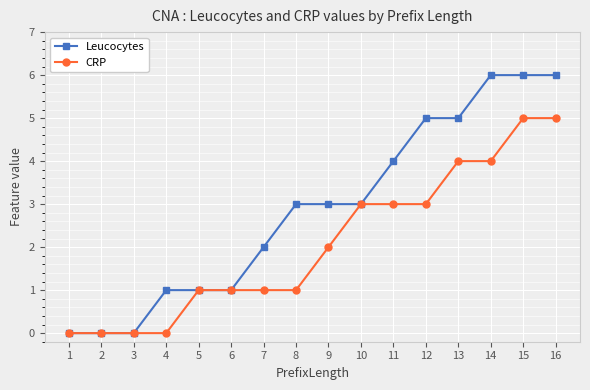

Between 5 and 7, which series saw the biggest shift?

Leucocytes